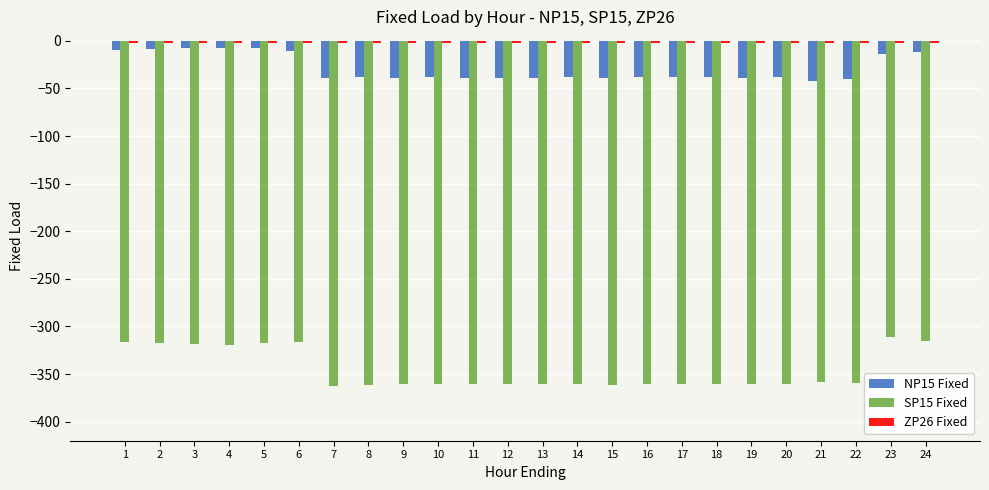

What is the smallest value displayed?

-362.2